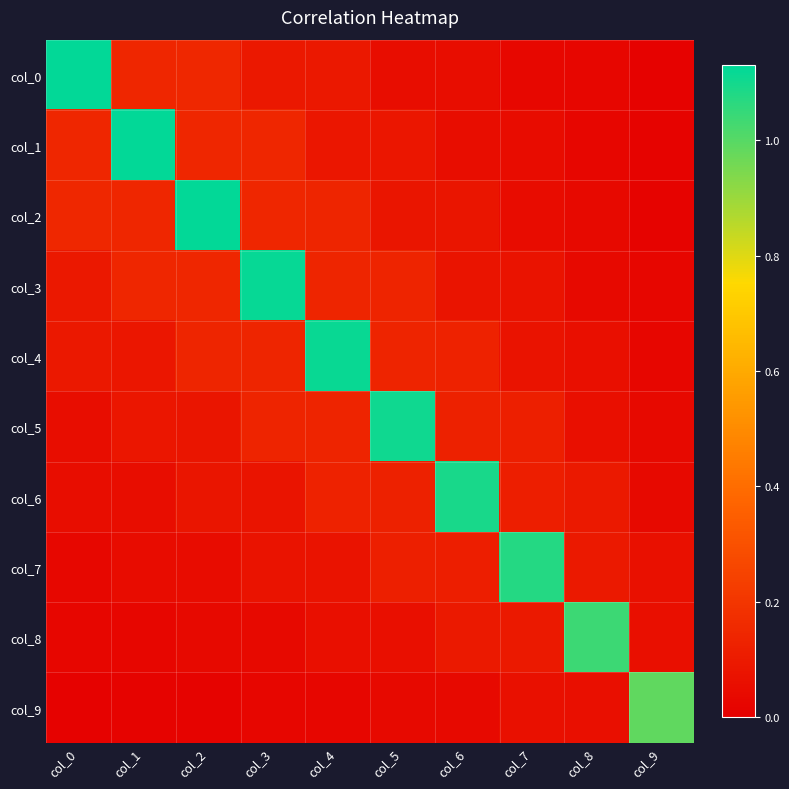

Reading right to left, what are all the values shown in this chart?

col_0: col_9=0.0	col_8=0.0	col_7=0.0	col_6=0.1	col_5=0.1	col_4=0.1	col_3=0.1	col_2=0.1	col_1=0.1	col_0=1.1
col_1: col_9=0.0	col_8=0.0	col_7=0.0	col_6=0.0	col_5=0.1	col_4=0.1	col_3=0.1	col_2=0.1	col_1=1.1	col_0=0.1
col_2: col_9=0.0	col_8=0.0	col_7=0.0	col_6=0.1	col_5=0.1	col_4=0.1	col_3=0.1	col_2=1.1	col_1=0.1	col_0=0.1
col_3: col_9=0.0	col_8=0.0	col_7=0.1	col_6=0.1	col_5=0.1	col_4=0.1	col_3=1.1	col_2=0.1	col_1=0.1	col_0=0.1
col_4: col_9=0.0	col_8=0.1	col_7=0.1	col_6=0.1	col_5=0.1	col_4=1.1	col_3=0.1	col_2=0.1	col_1=0.1	col_0=0.1
col_5: col_9=0.0	col_8=0.1	col_7=0.1	col_6=0.1	col_5=1.1	col_4=0.1	col_3=0.1	col_2=0.1	col_1=0.1	col_0=0.1
col_6: col_9=0.0	col_8=0.1	col_7=0.1	col_6=1.1	col_5=0.1	col_4=0.1	col_3=0.1	col_2=0.1	col_1=0.0	col_0=0.1
col_7: col_9=0.1	col_8=0.1	col_7=1.1	col_6=0.1	col_5=0.1	col_4=0.1	col_3=0.1	col_2=0.0	col_1=0.0	col_0=0.0
col_8: col_9=0.1	col_8=1.0	col_7=0.1	col_6=0.1	col_5=0.1	col_4=0.1	col_3=0.0	col_2=0.0	col_1=0.0	col_0=0.0
col_9: col_9=1.0	col_8=0.1	col_7=0.1	col_6=0.0	col_5=0.0	col_4=0.0	col_3=0.0	col_2=0.0	col_1=0.0	col_0=0.0